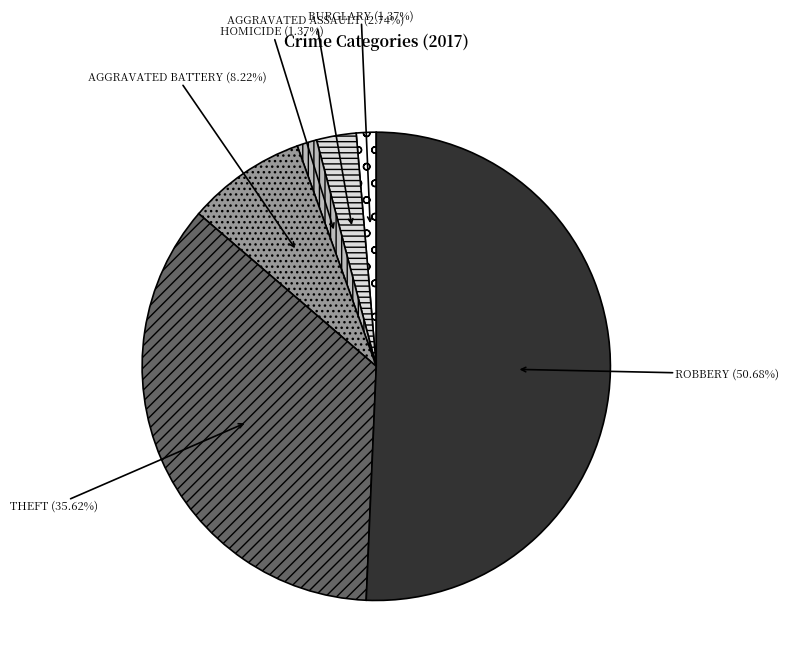

Does any single category account for the majority?

Yes